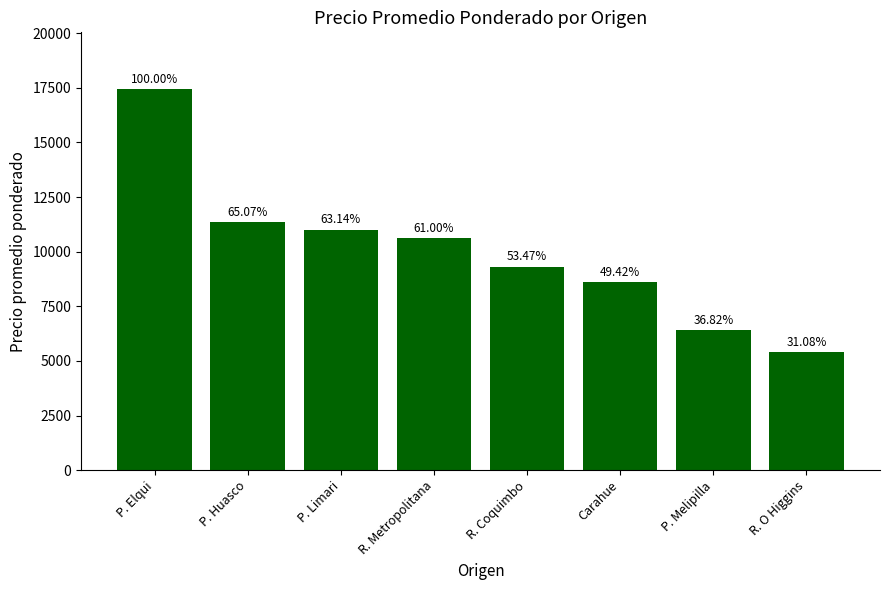

What is the difference between the values at R. Metropolitana and P. Limari?

373